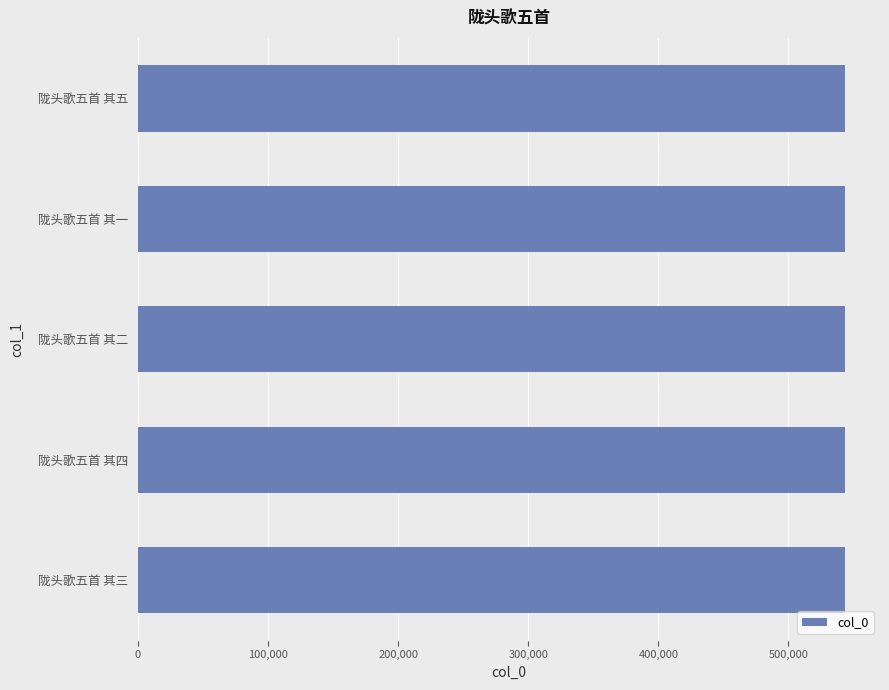

What value does the data have at 陇头歌五首 其四?

543202